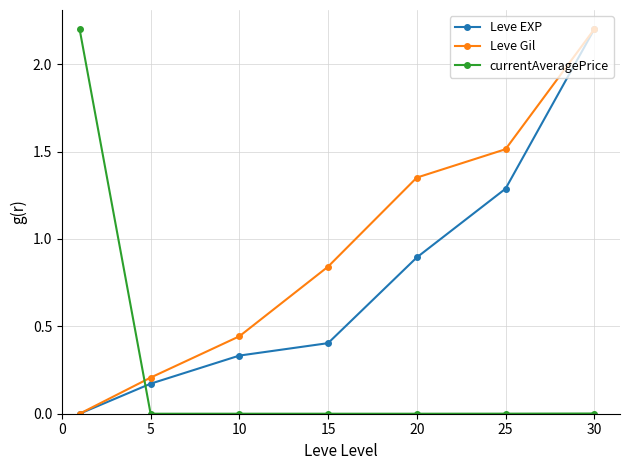

Which series has the largest total across all categories?

Leve Gil